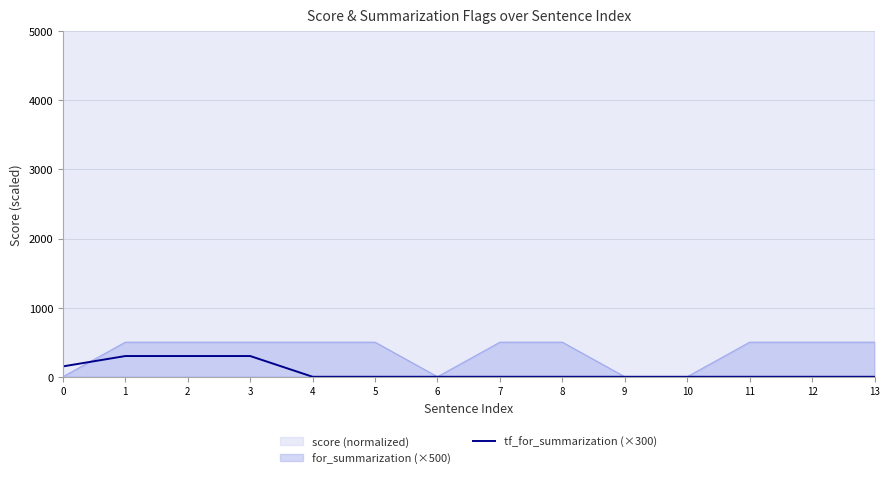

How many lines are shown in the chart?

1